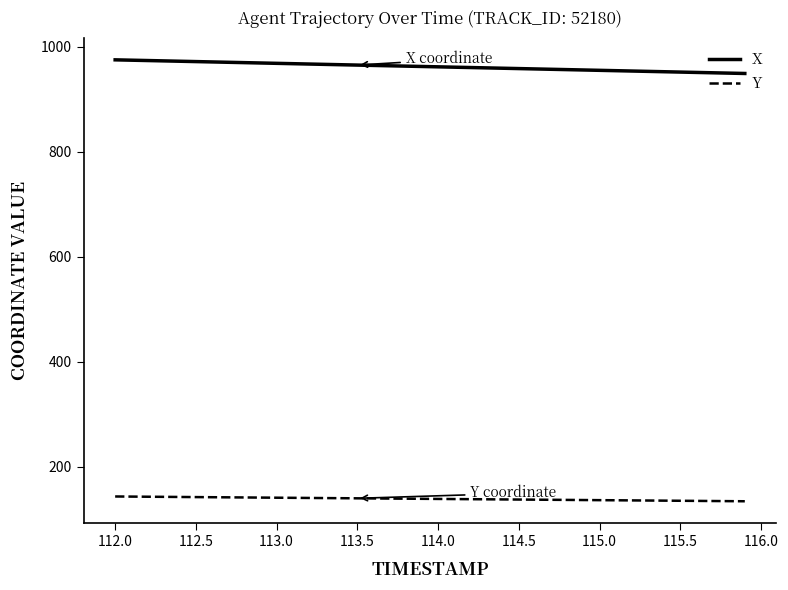

What is the greatest value displayed?

975.0